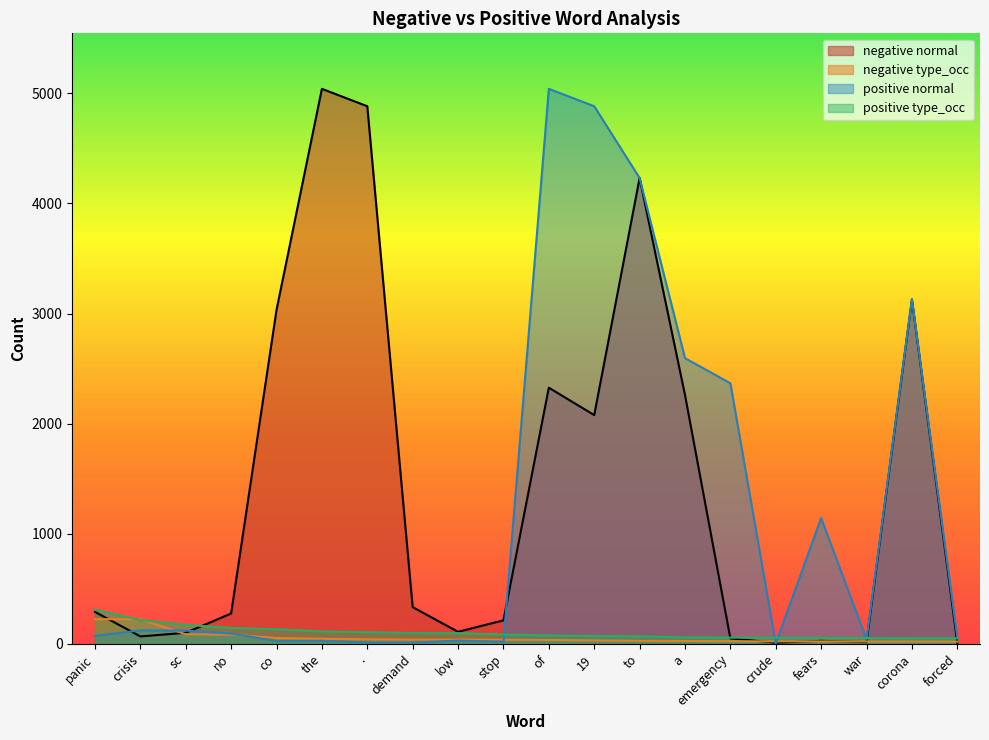

Is it true that negative type_occ equals 8 at of?

False